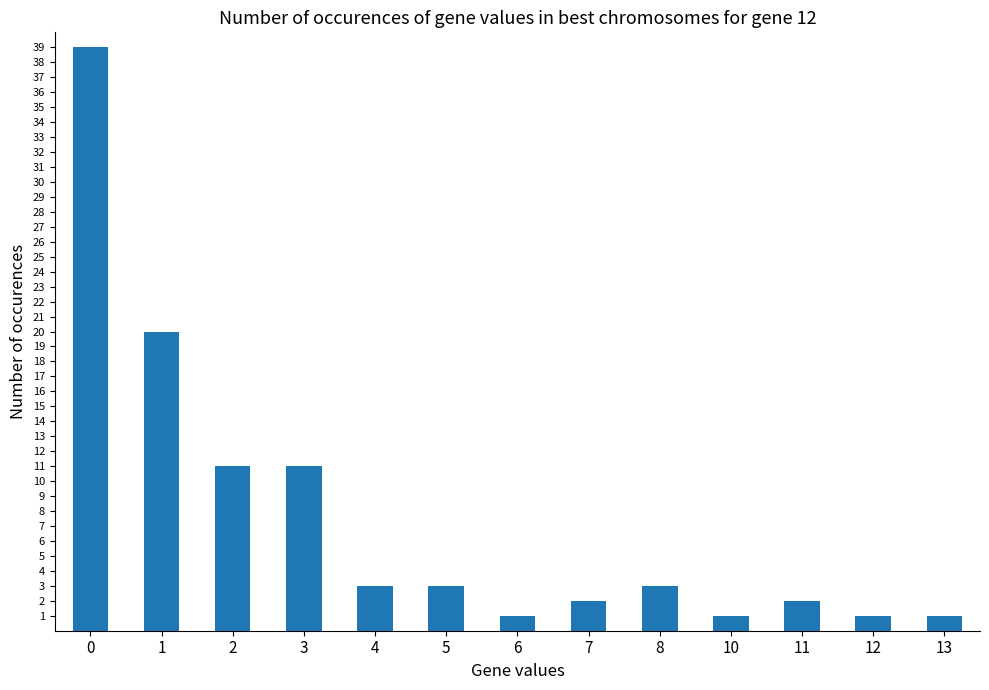

What is the value of the 6th bar from the left?

3